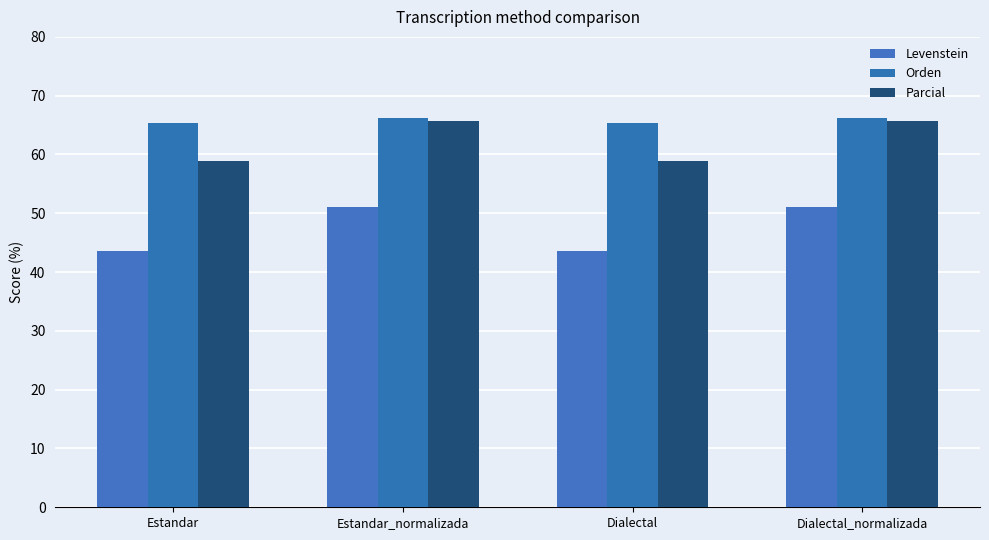

Is it true that Orden equals 106.9 at Dialectal?

False